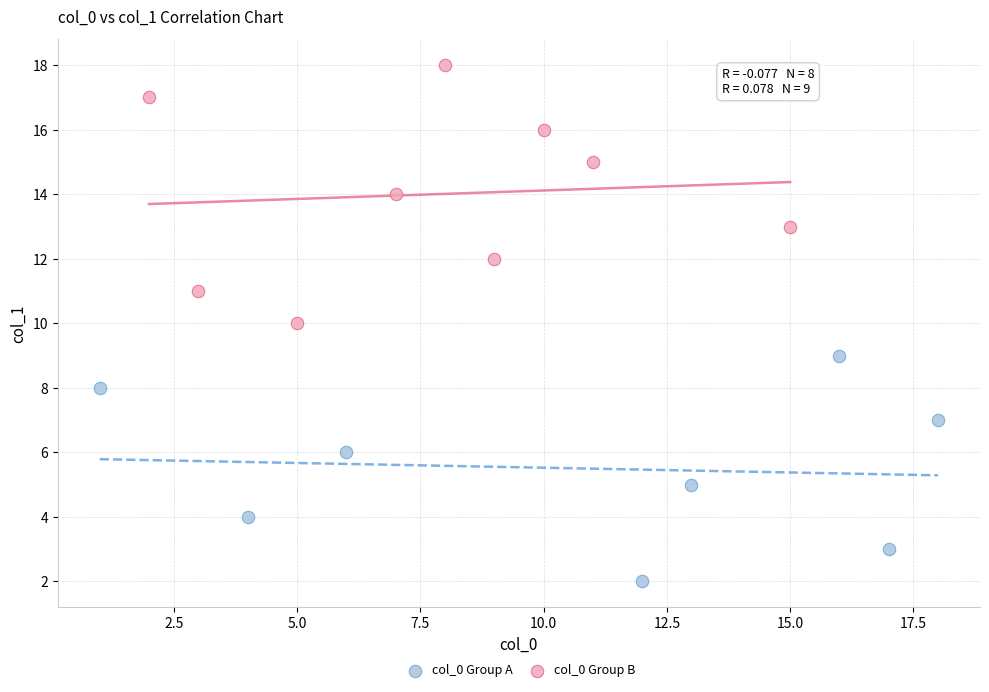

Which series reaches the maximum Y coordinate?

col_0 Group B